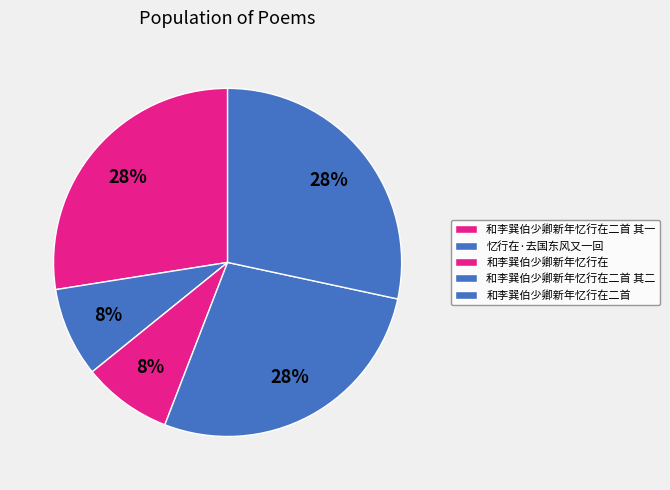

Rank the categories by value from lowest to highest.

和李巽伯少卿新年忆行在, 忆行在·去国东风又一回, 和李巽伯少卿新年忆行在二首 其一, 和李巽伯少卿新年忆行在二首 其二, 和李巽伯少卿新年忆行在二首